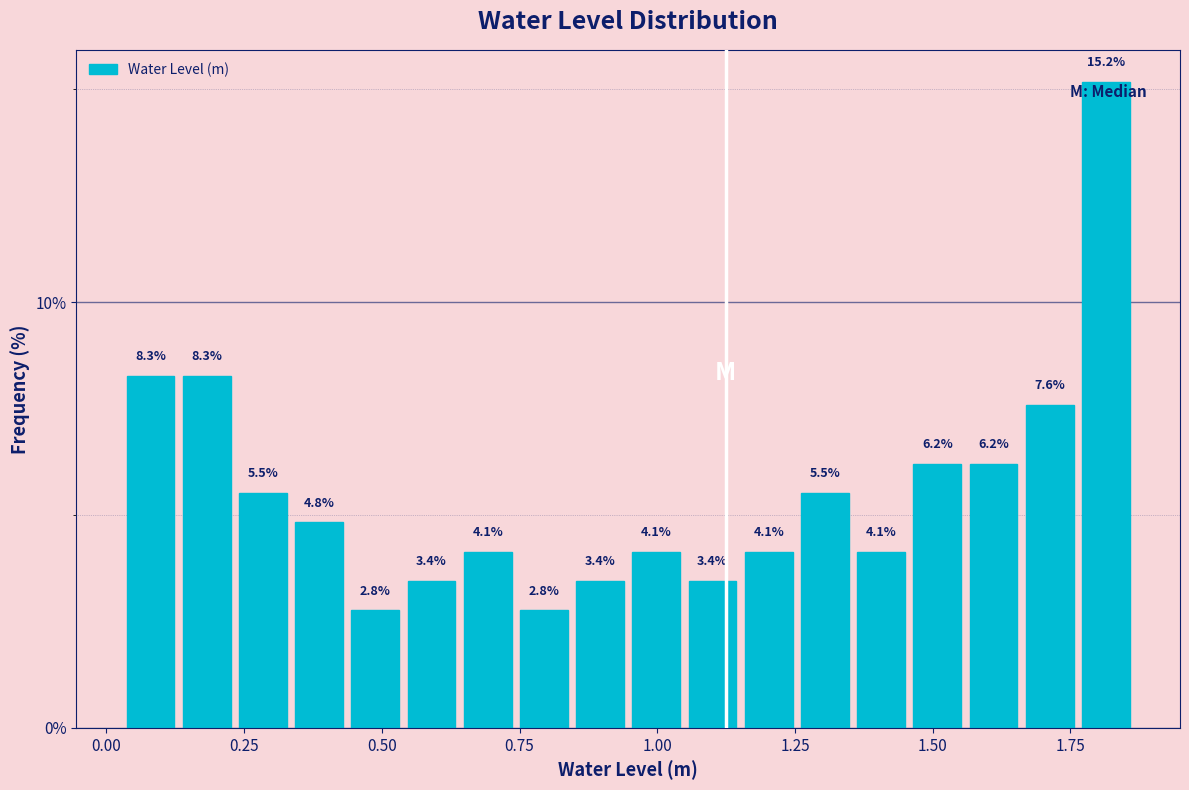

Read against the x-axis, roughly where is the centre of the tallest bar?

1.80